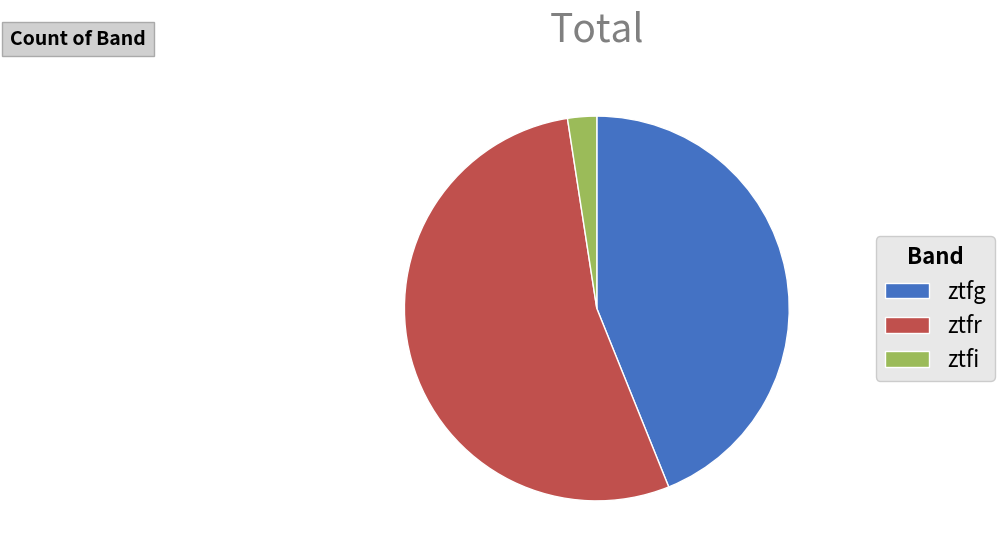

Approximately how many times larger is the value at ztfr compared to ztfg?

1.2